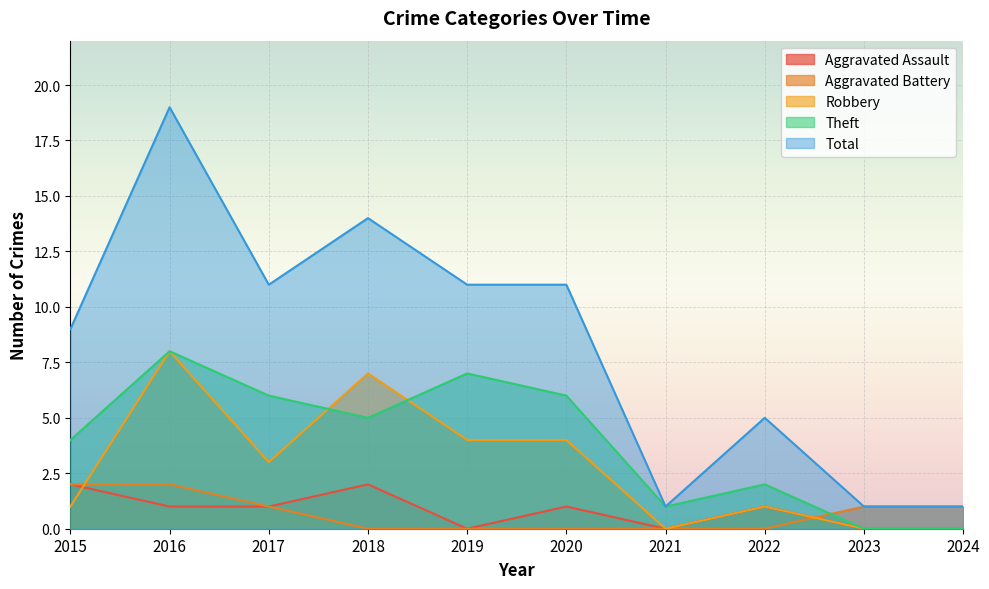

Where is the first local maximum for Aggravated Assault?

2018